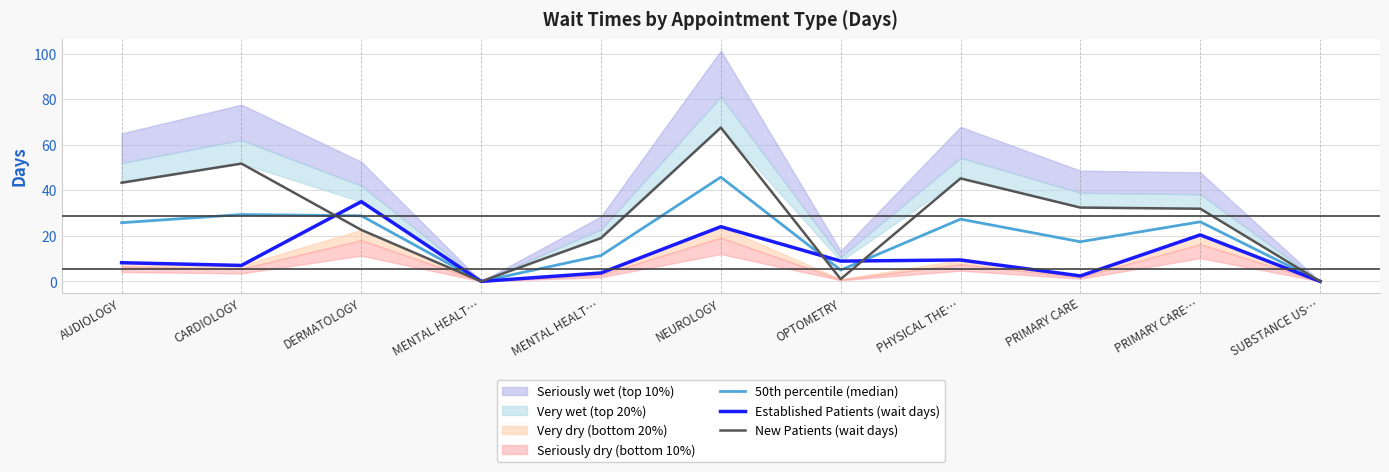

What is the average value of the Established Patients (wait days) series?

10.8